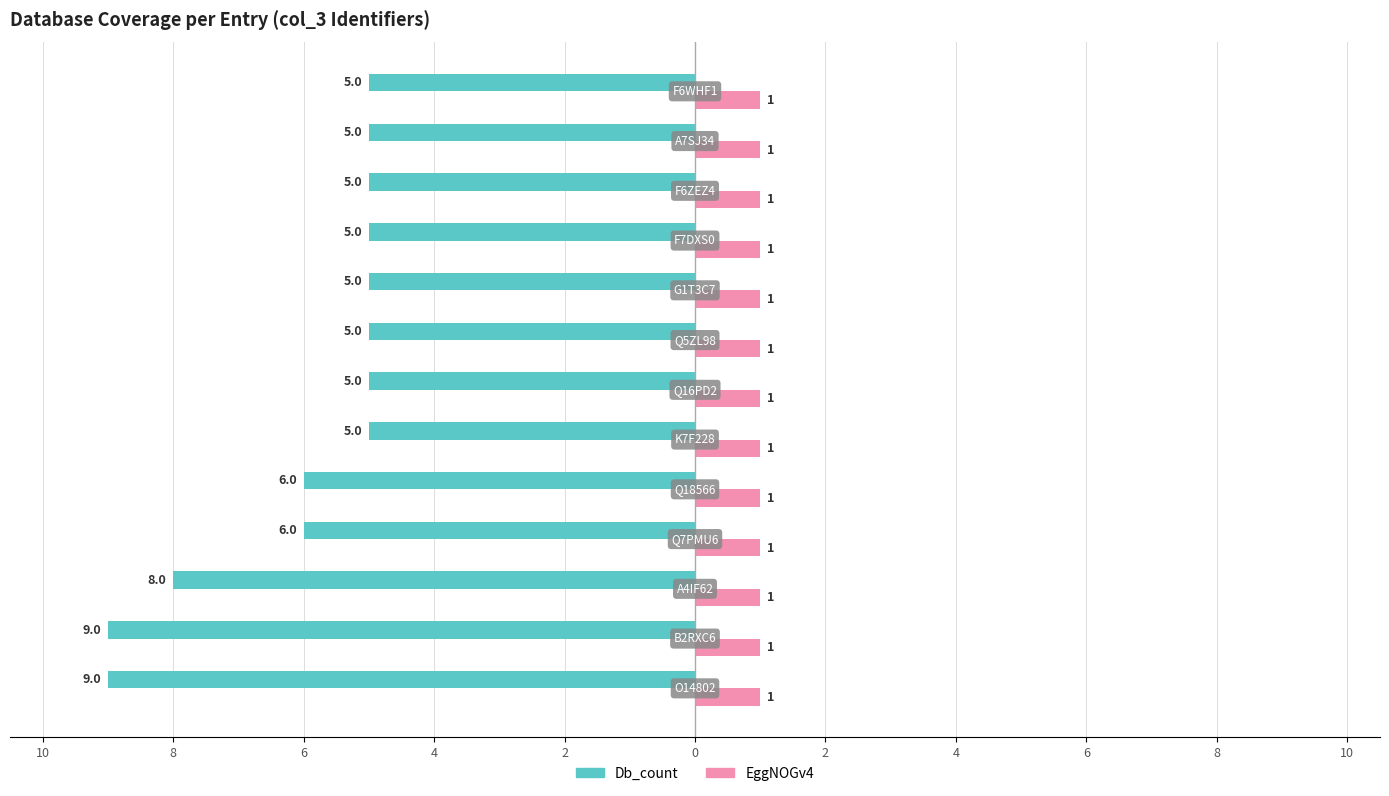

What are all the series names shown in the legend?

Db_count, EggNOGv4